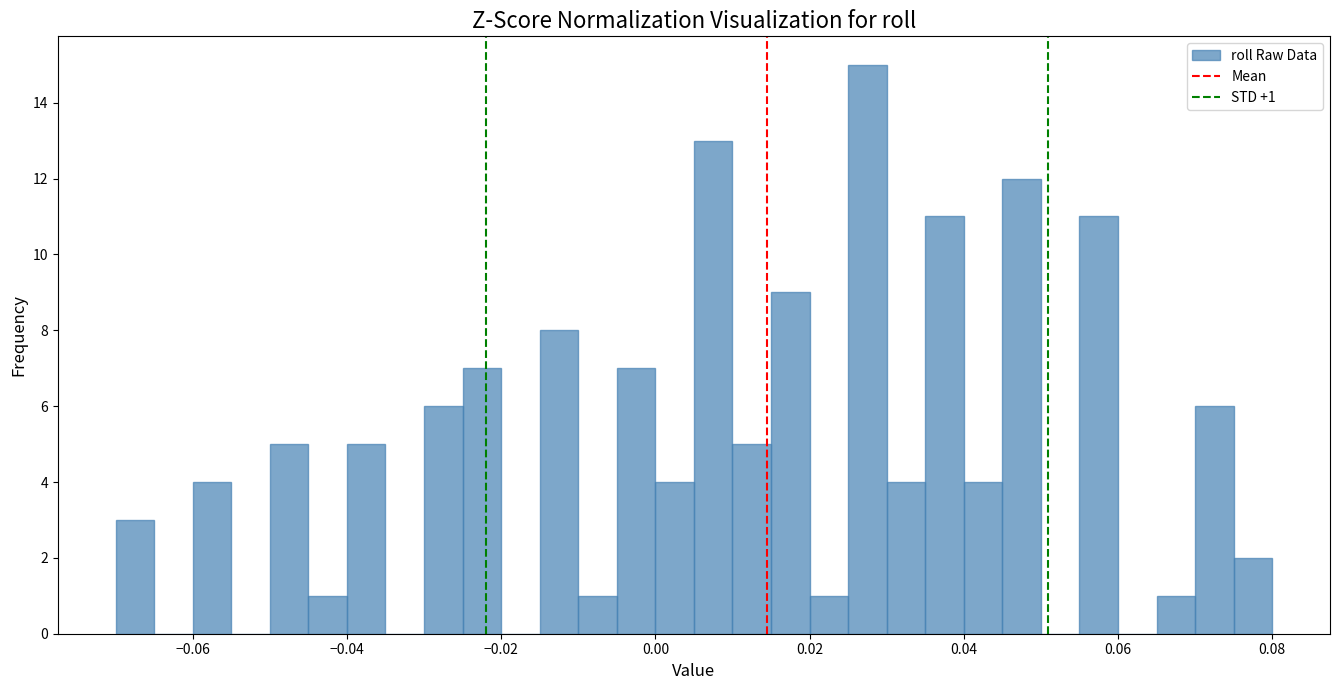

Around what value on the x-axis is the tallest bar? Give the approximate position of its centre, as read against the axis.

0.028